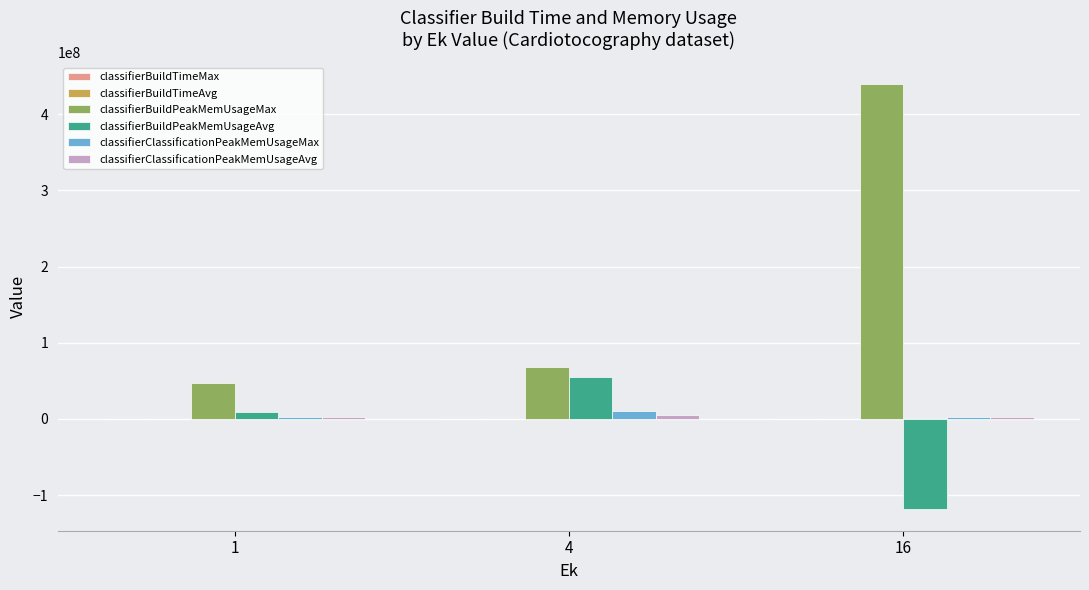

The value of classifierBuildPeakMemUsageAvg at 16 is -118734486.4. True or false?

True